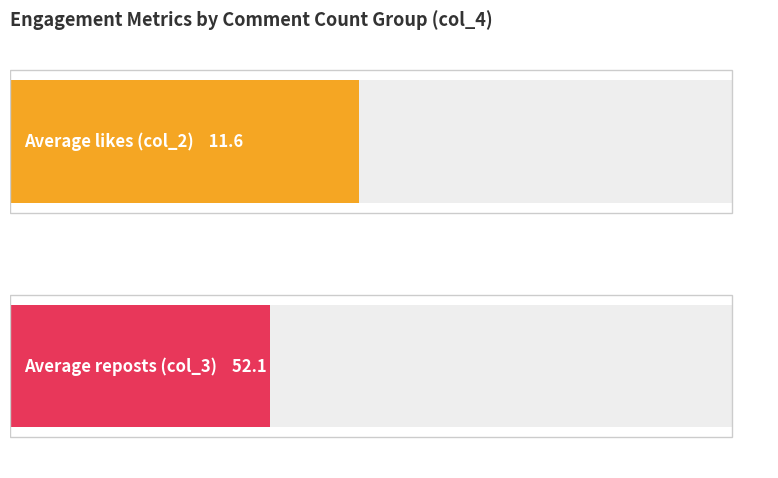

The value of comments_count at 28 is 0. True or false?

False